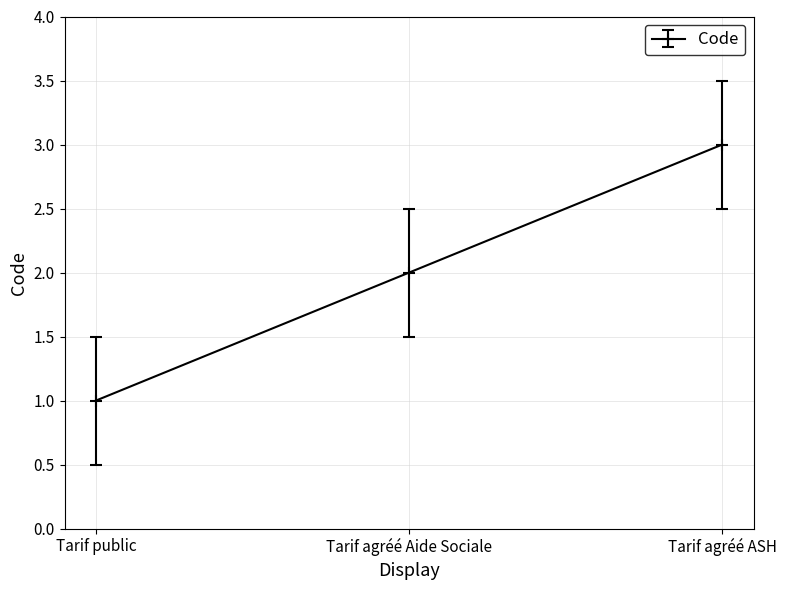

What is the change in value from Tarif agréé Aide Sociale to Tarif agréé ASH?

+1